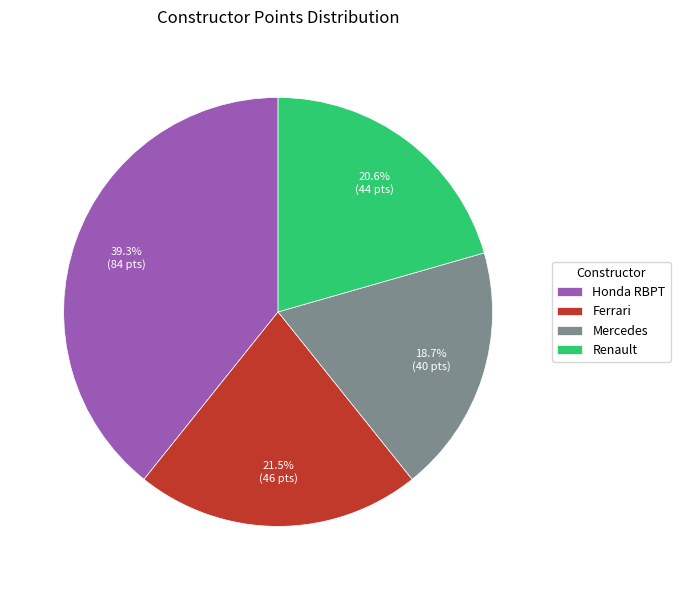

Does Mercedes account for over 50% of the chart?

No